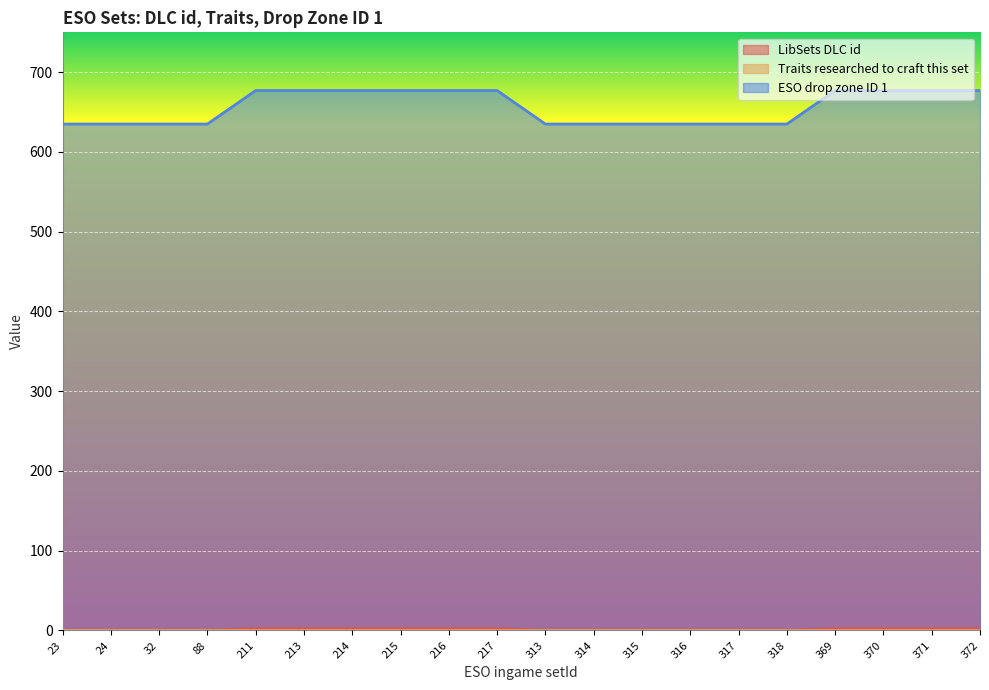

What is the total value across all series at 315?

635